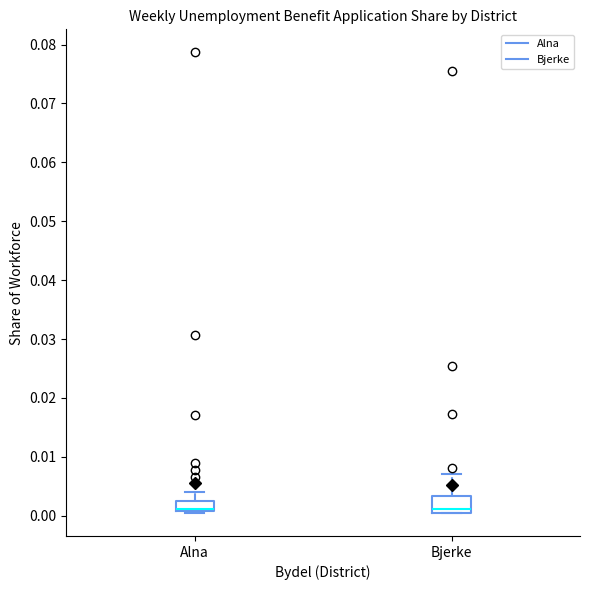

Reading left to right, read every box against the y-axis: the position of its median line, the range the box covers, and the ends of its whiskers. The values are not printed on the chart, so give them approximately, as read against the axis.

Alna: median 0.001 (drawn on the box's lower edge), box 0.001 to 0.003, whiskers 0.000 to 0.004
Bjerke: median 0.001 (just above the box's lower edge), box 0.001 to 0.003, whiskers 0.001 to 0.007